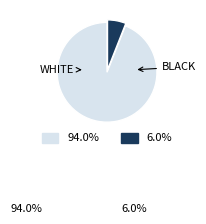

How many slices are in this pie chart?

2